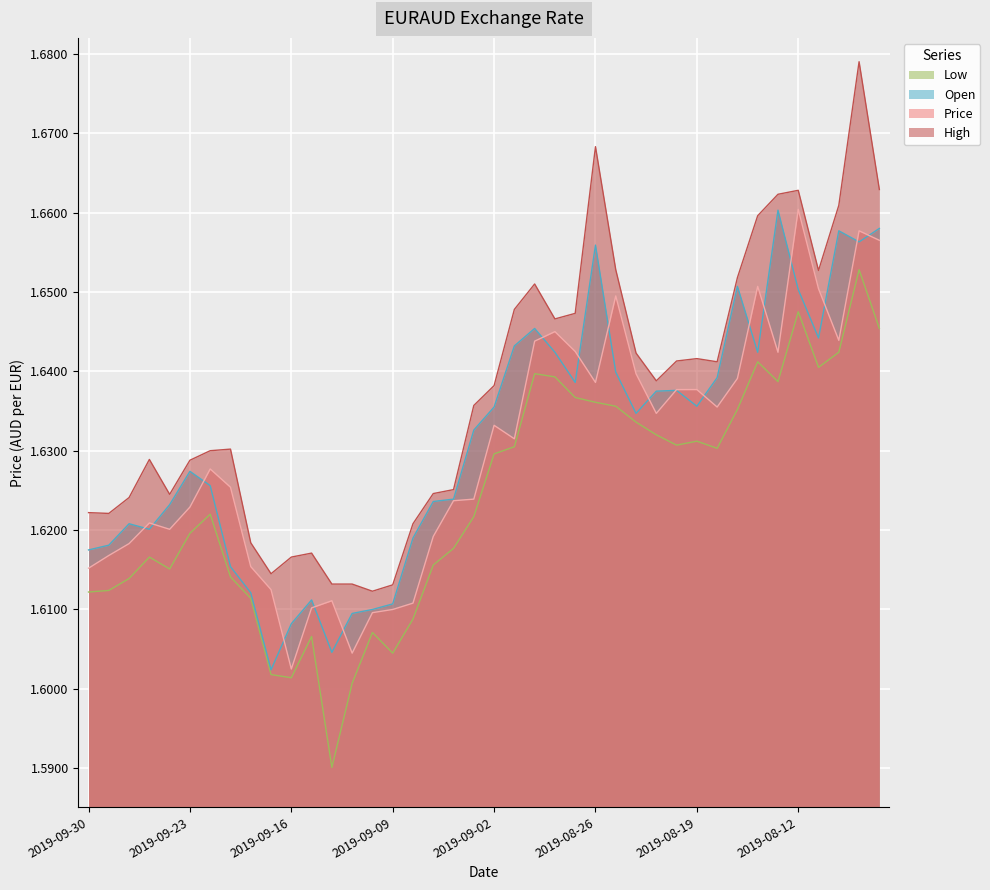

Where is Open nearest to the value 1?

2019-09-17